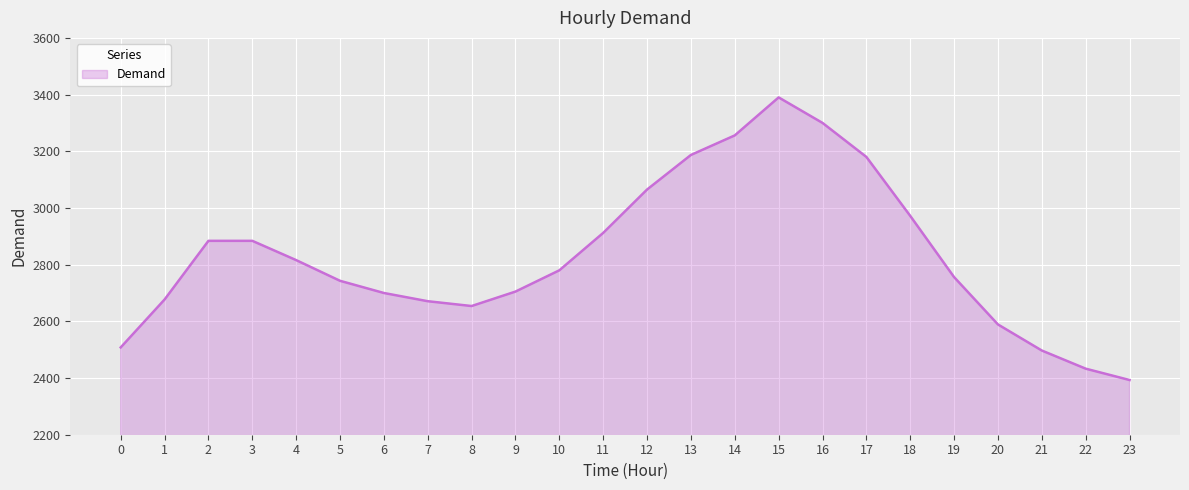

What is the approximate value at 17, to the nearest 50?

3200